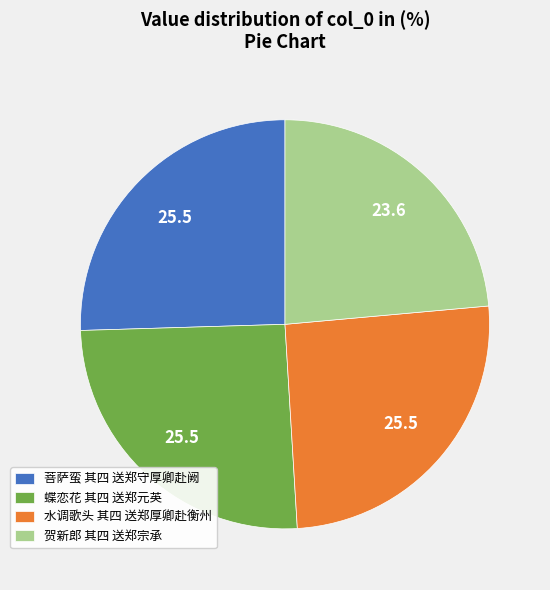

True or false: 水调歌头 其四 送郑厚卿赴衡州 accounts for 25% of the total.

True